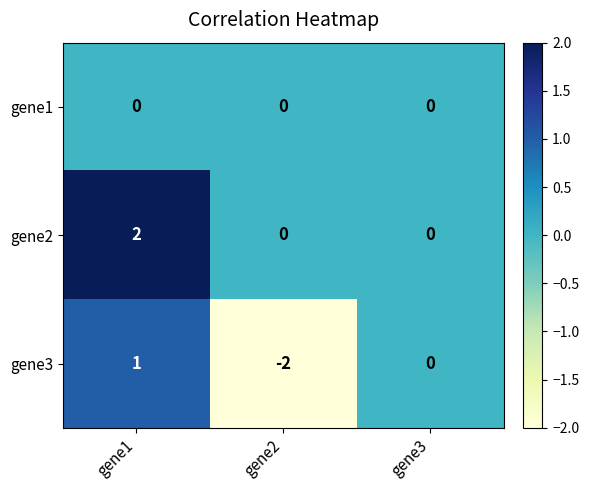

Reading left to right, extract all data points from this chart.

gene1: gene1=0	gene2=0	gene3=0
gene2: gene1=2	gene2=0	gene3=0
gene3: gene1=1	gene2=-2	gene3=0